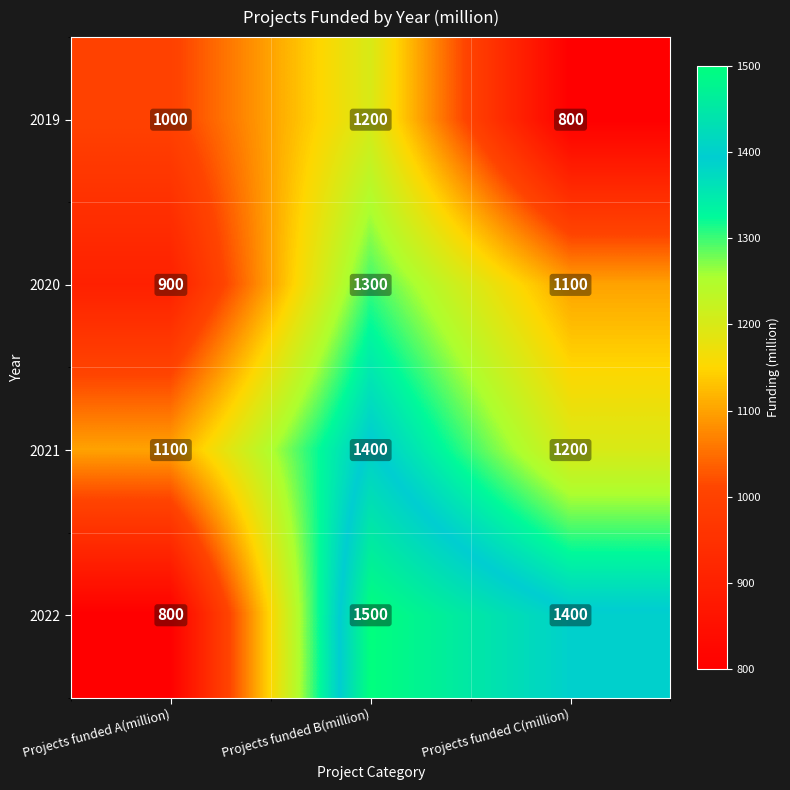

Is the value of 2021 at Projects funded A(million) greater than the value of 2022 at Projects funded C(million)?

No